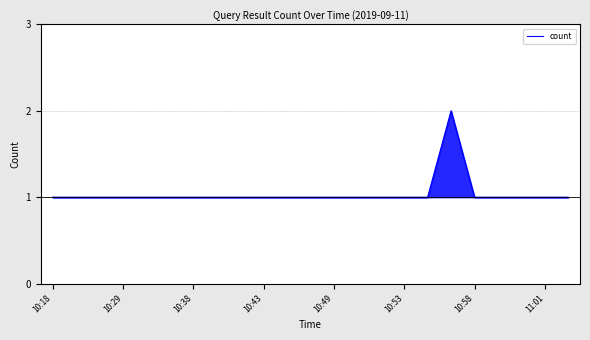

How many lines are shown in the chart?

1